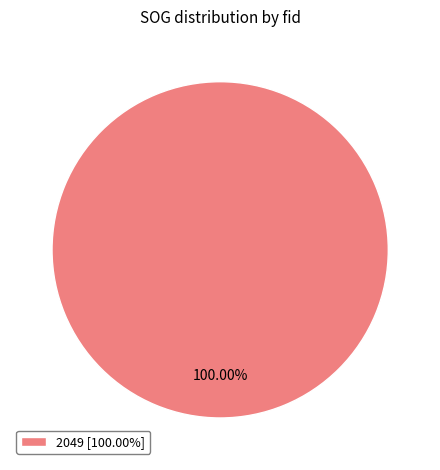

Does any single category account for the majority?

Yes